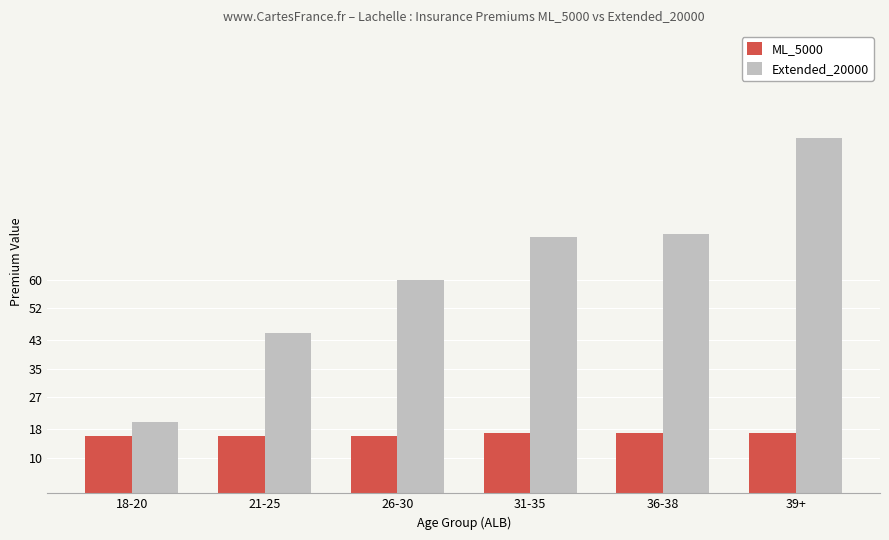

Which label corresponds to the largest value in the chart?

39+